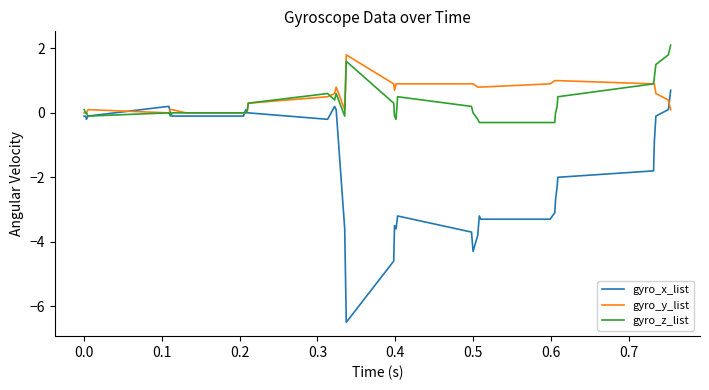

What is the highest value of the gyro_y_list series?

1.8